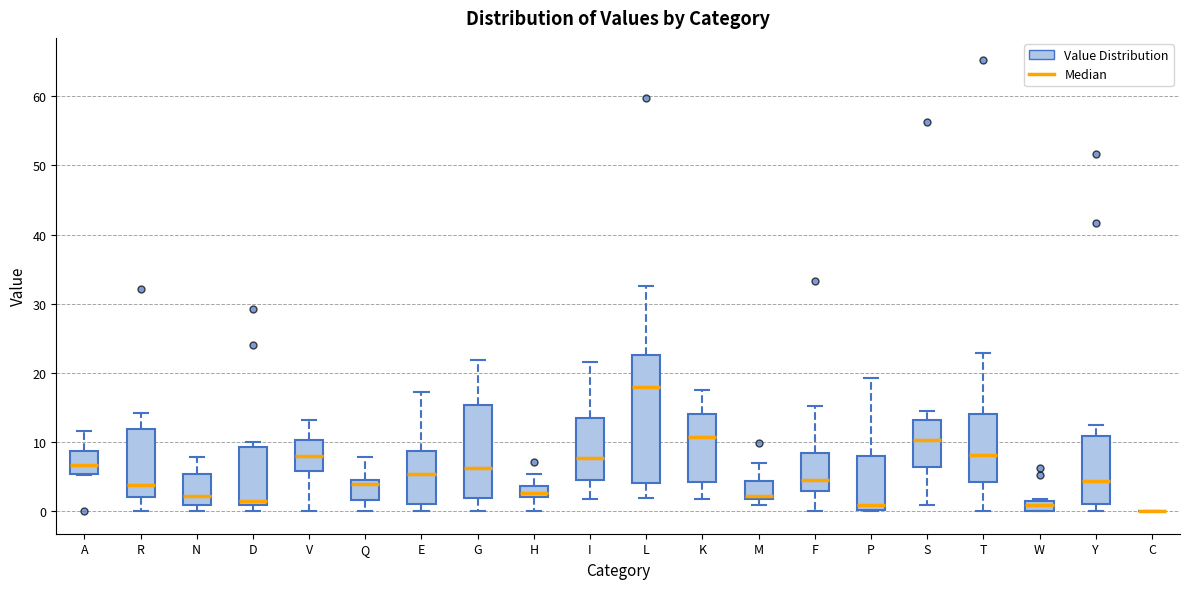

Where is the lower edge of the box for R on the y-axis? The values are not printed on the chart, so give them approximately, as read against the axis.

2